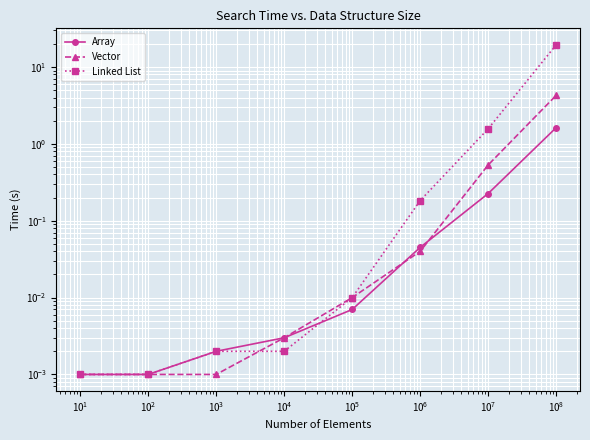

True or false: Vector and Linked List intersect in this chart.

True